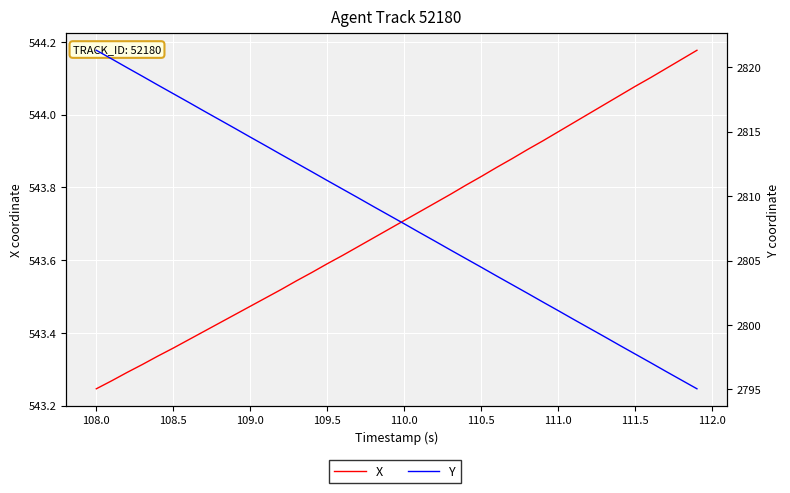

Rank the series by their average value, from lowest to highest.

X, Y